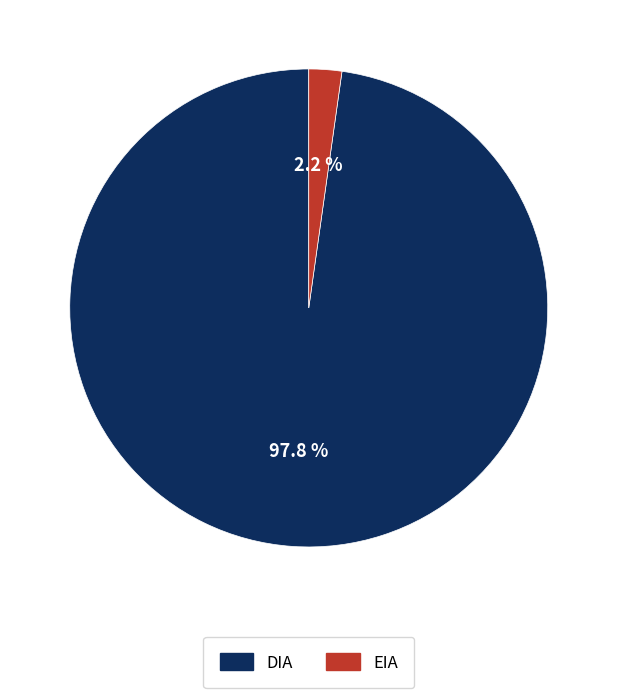

True or false: DIA accounts for 98% of the total.

True